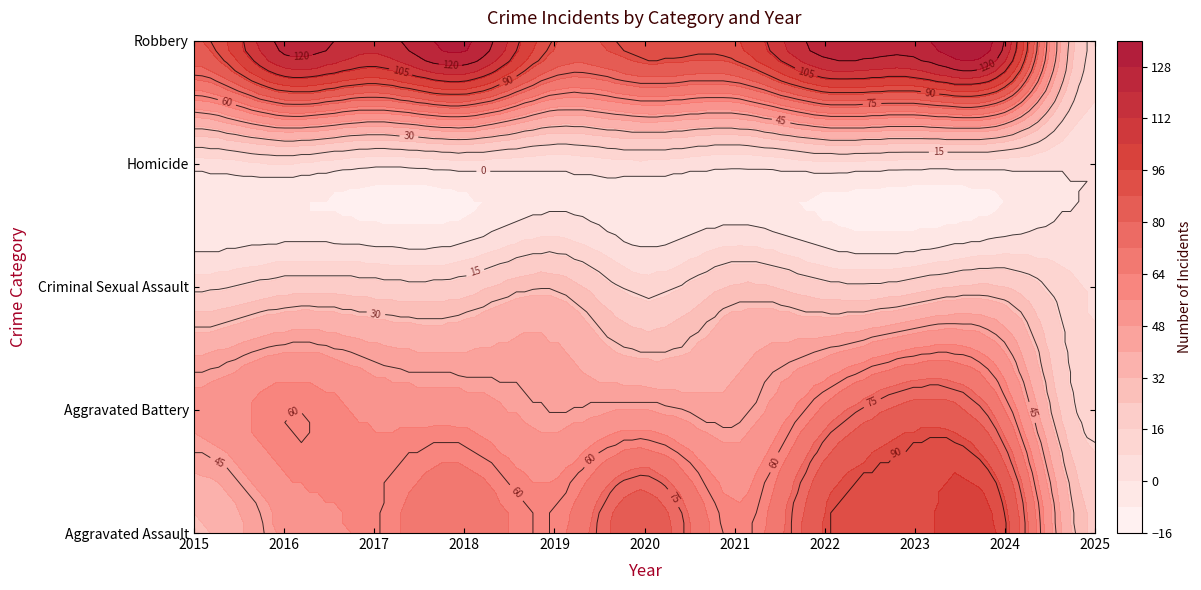

Which series has the largest total across all categories?

Robbery